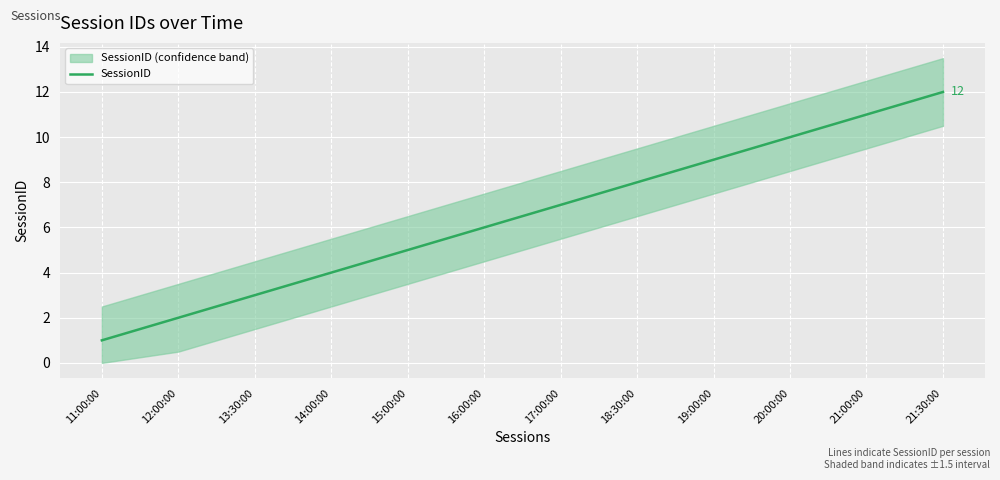

What is the difference between the maximum and minimum values?

11